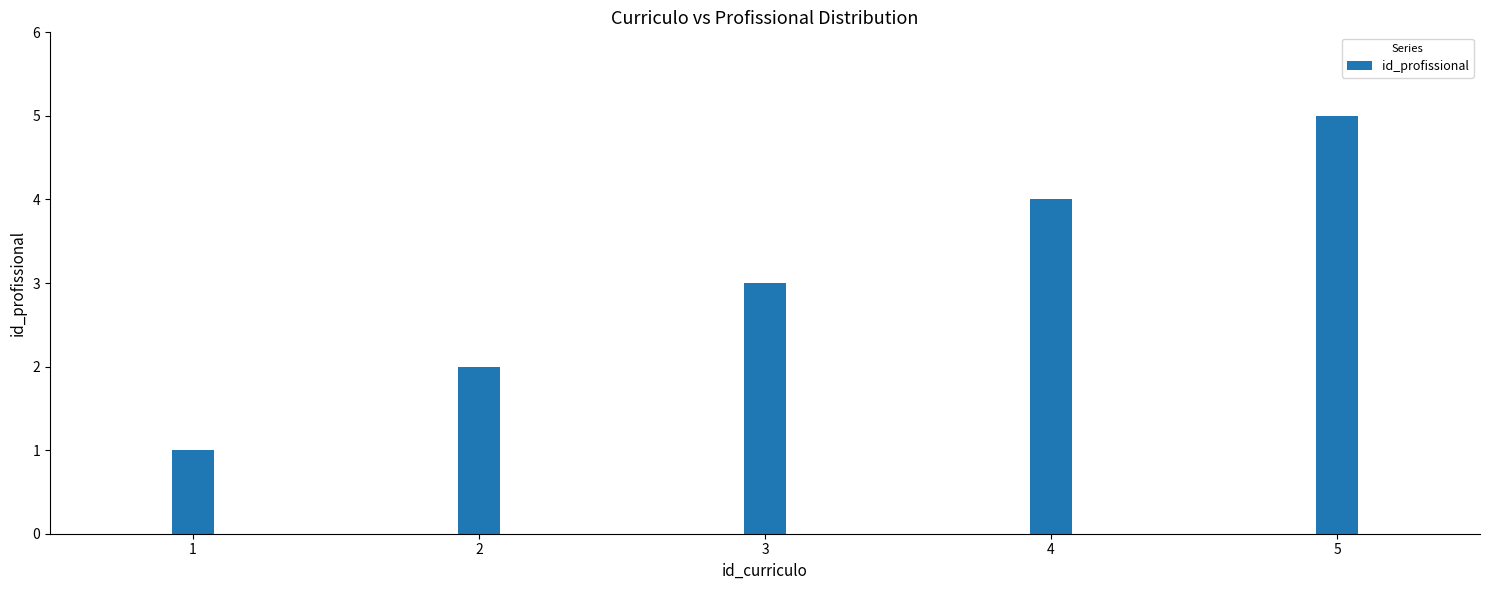

Reading left to right, transcribe all the data shown in this chart.

1=1	2=2	3=3	4=4	5=5